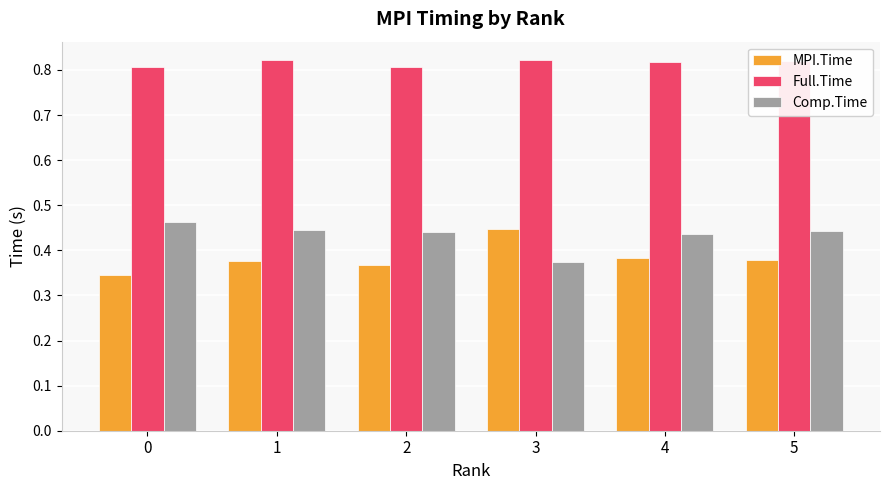

At which label does MPI.Time reach its peak?

3